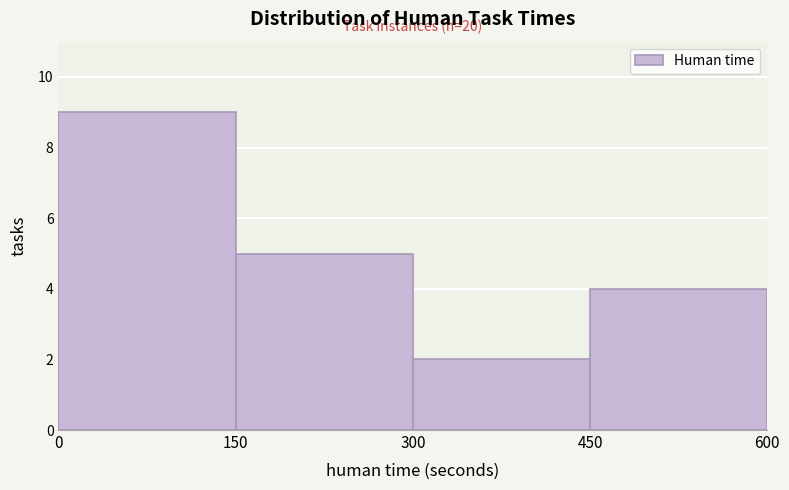

Over which range of the x-axis is the bar tallest?

0 to 150